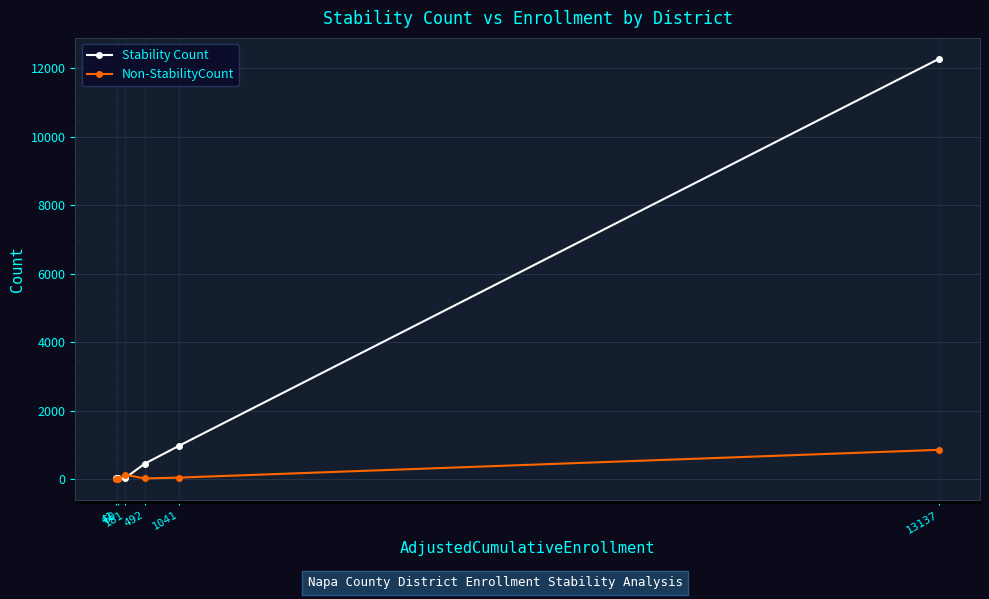

Which category has the highest value across all series?

13137